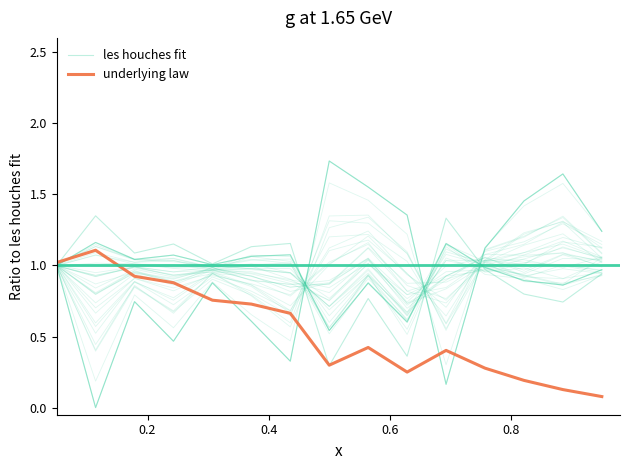

True or false: les houches fit and underlying law cross at least once.

True